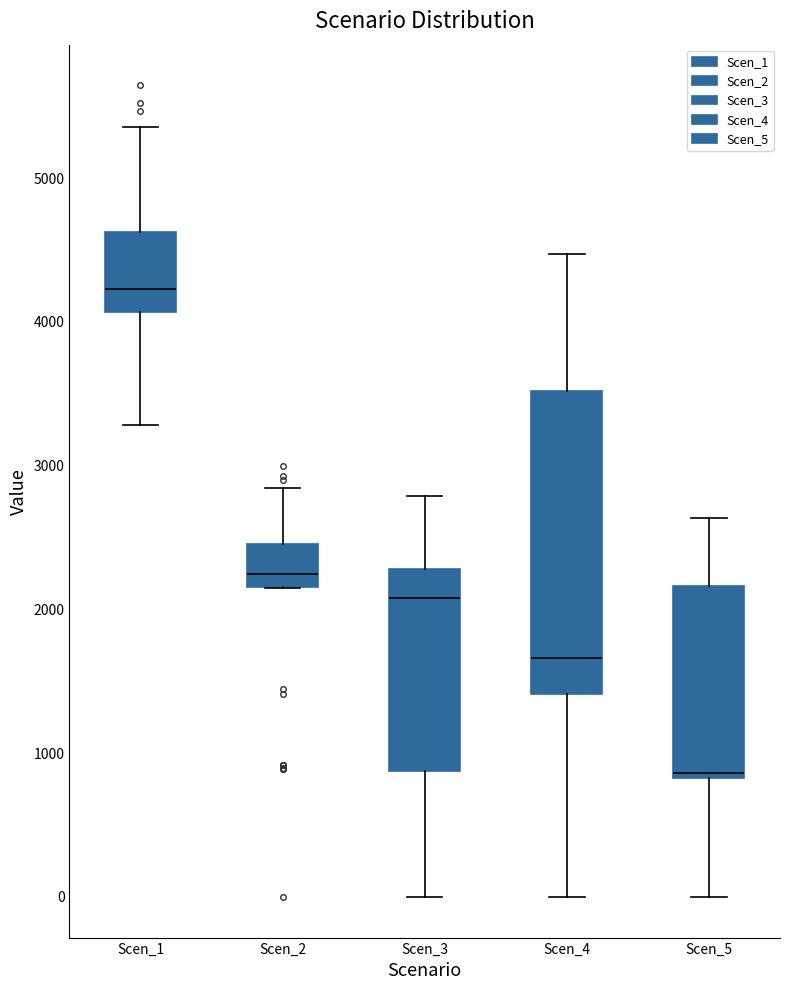

Reading left to right, transcribe this box plot: for each box, give where its median line is, the range the box spans, and where its two whiskers end, as read against the y-axis. The values are not printed on the chart, so give them approximately, as read against the axis.

Scen_1: median 4200, box 4100 to 4600, whiskers 3300 to 5400
Scen_2: median 2200 (just above the box's lower edge), box 2200 to 2500, whiskers 2100 to 2800
Scen_3: median 2100, box 900 to 2300, whiskers 0 to 2800
Scen_4: median 1700, box 1400 to 3500, whiskers 0 to 4500
Scen_5: median 900, box 800 to 2200, whiskers 0 to 2600